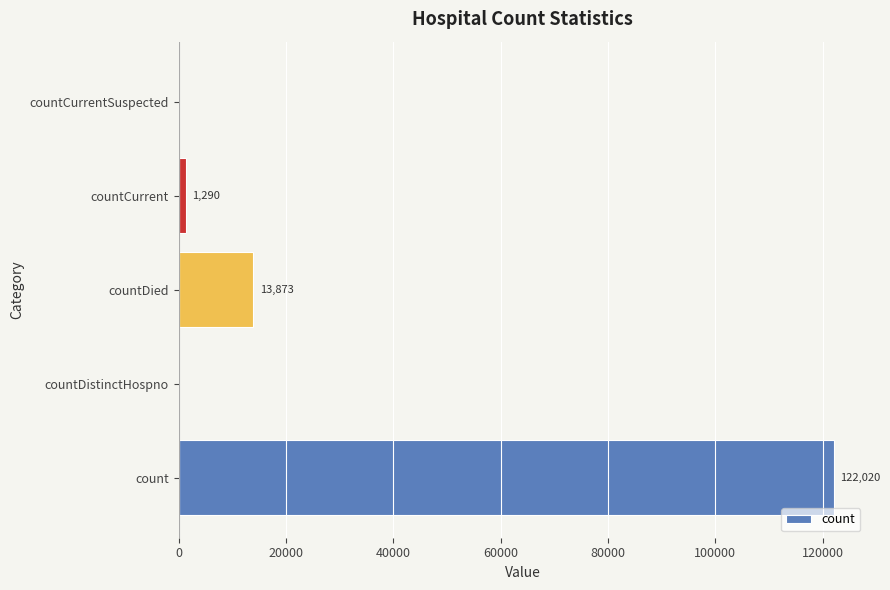

Which has a higher value, countCurrentSuspected or count?

count